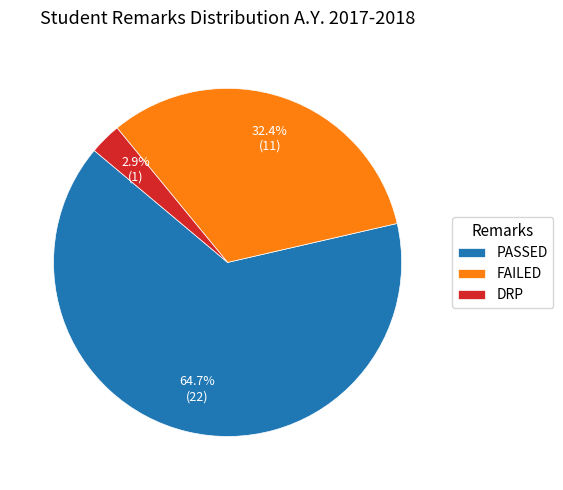

Is PASSED the majority of the pie?

Yes